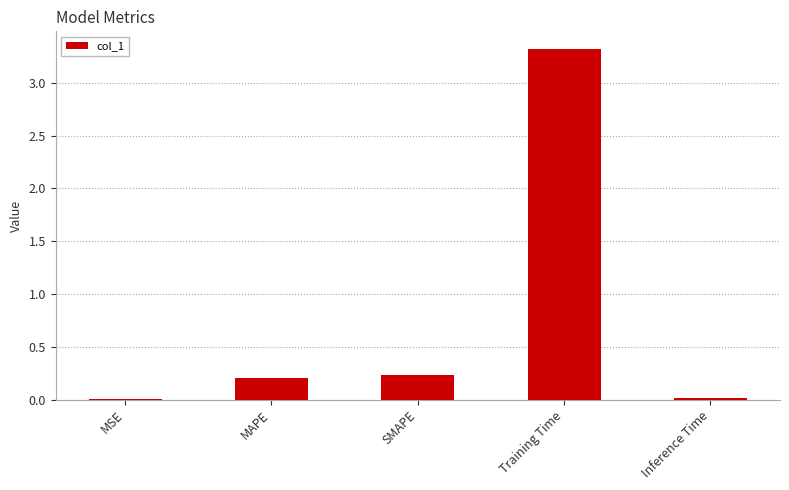

What is the maximum value shown in the chart?

3.3